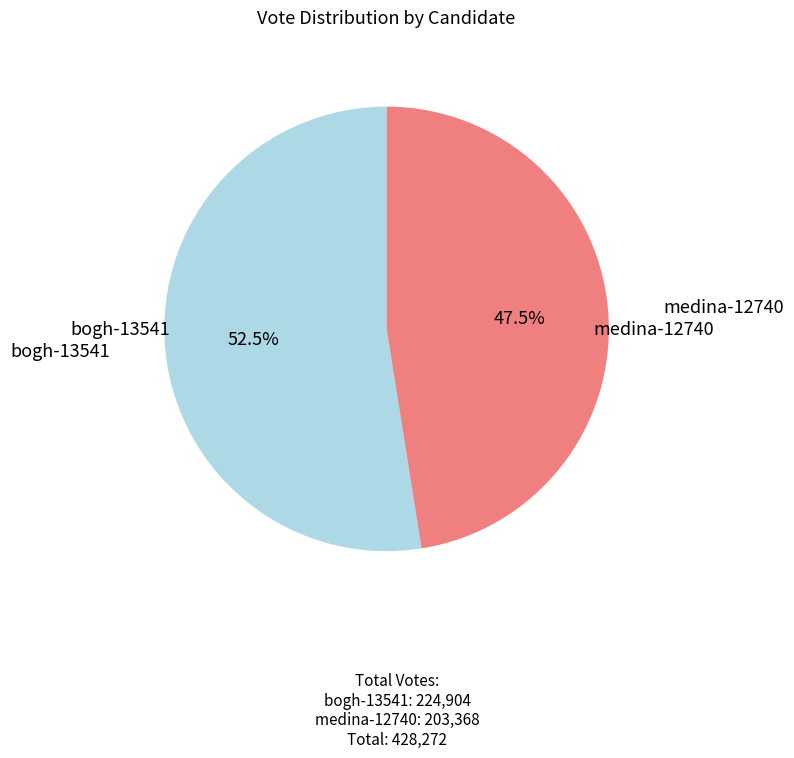

Is there any slice that represents more than half of the pie?

Yes